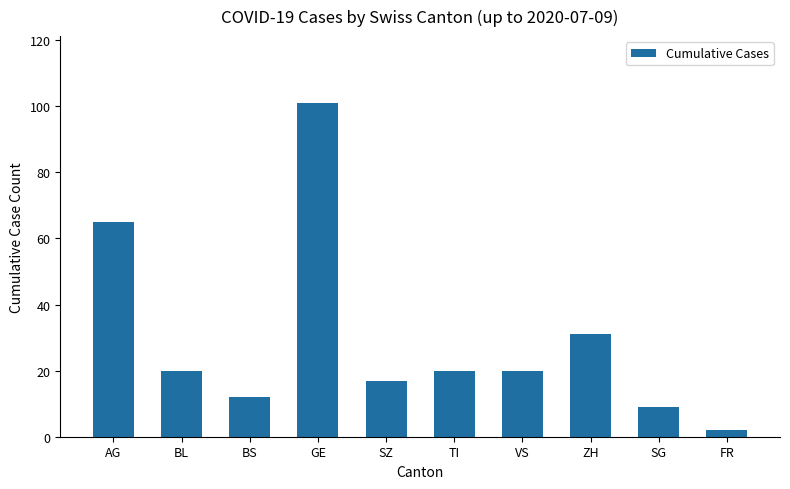

What is the label of the 8th bar from the left?

ZH